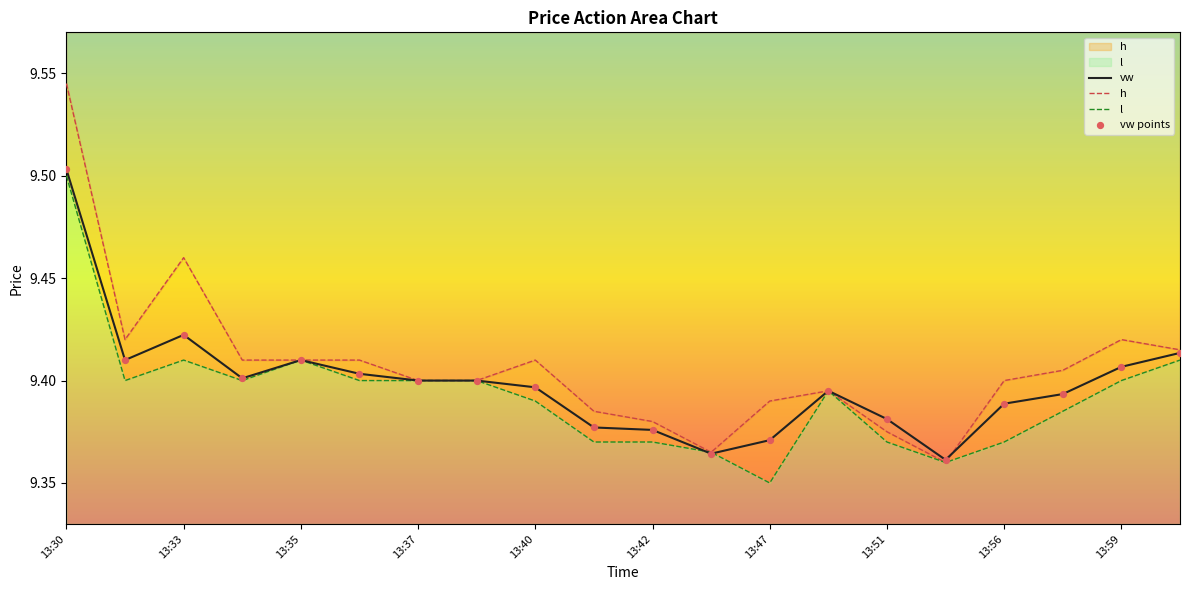

The value of vw at 13:33 is 15.3. True or false?

False